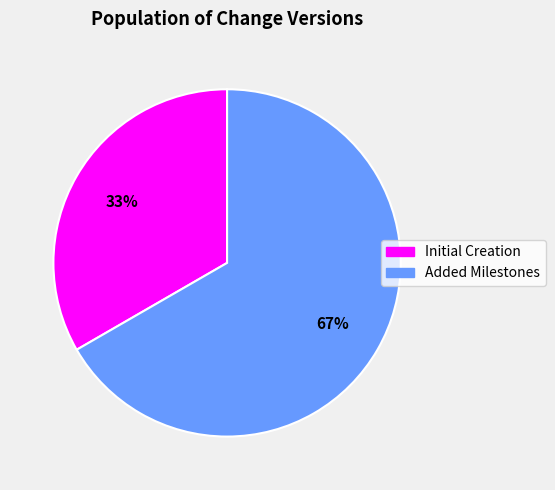

Count the number of slices in the pie.

2